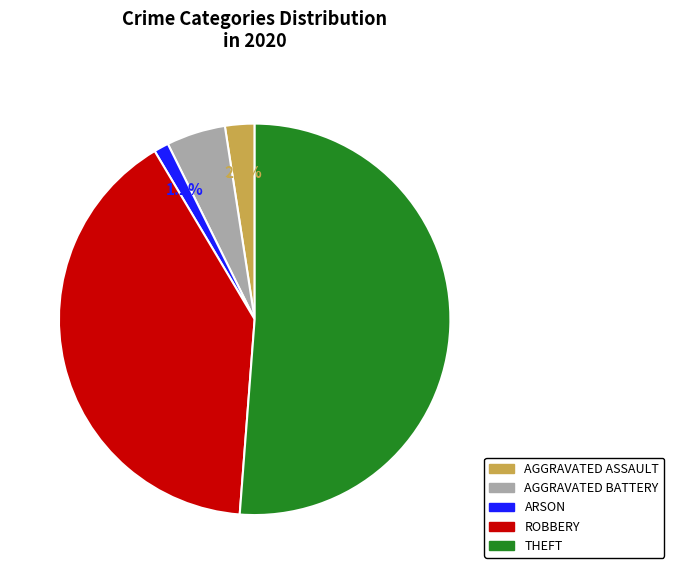

Rank the categories by value from lowest to highest.

ARSON, AGGRAVATED ASSAULT, AGGRAVATED BATTERY, ROBBERY, THEFT